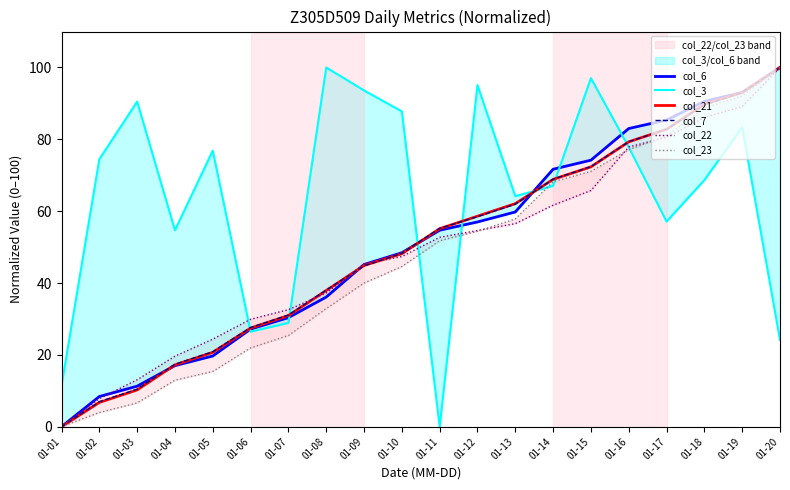

At which label is col_7 closest to 50?

01-10